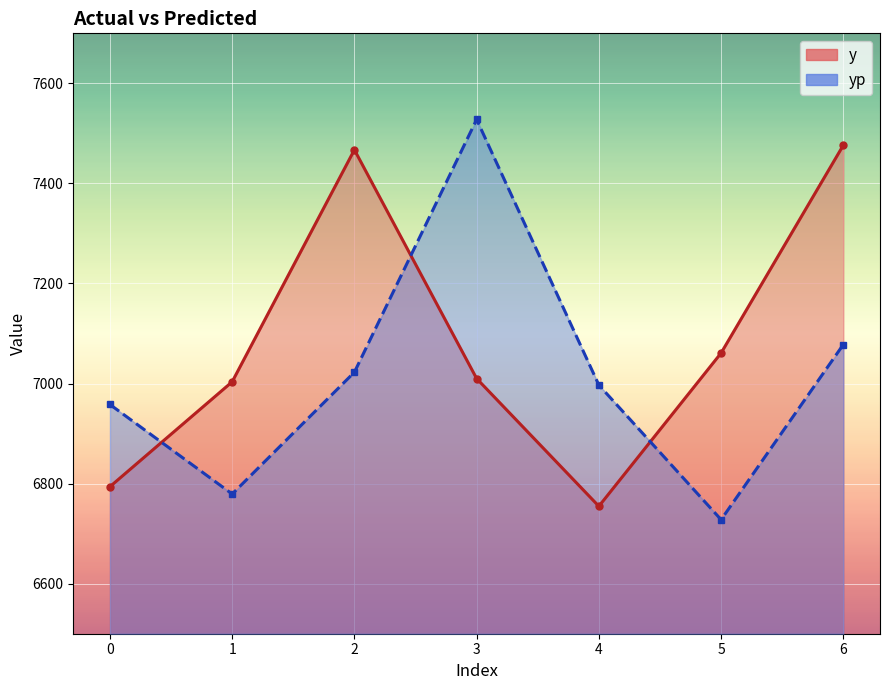

At which label does y first exceed 7010?

2